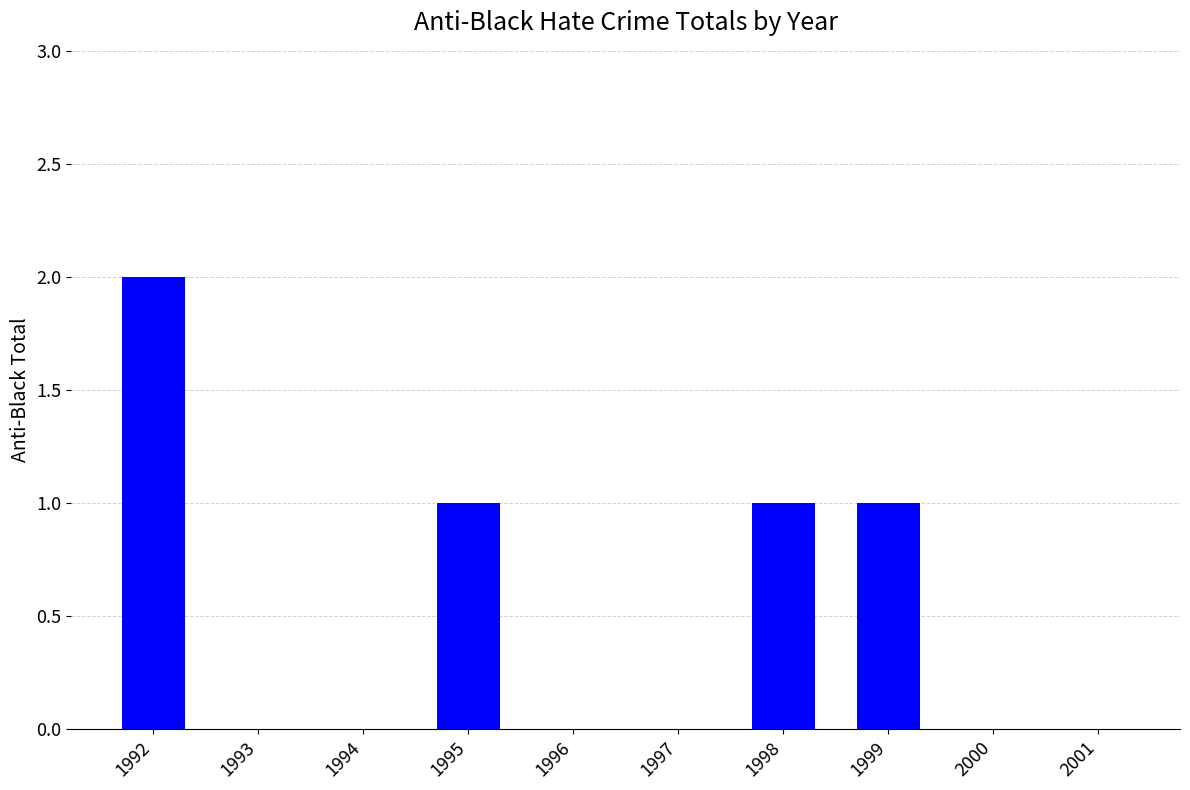

Does the chart contain stacked bars?

No